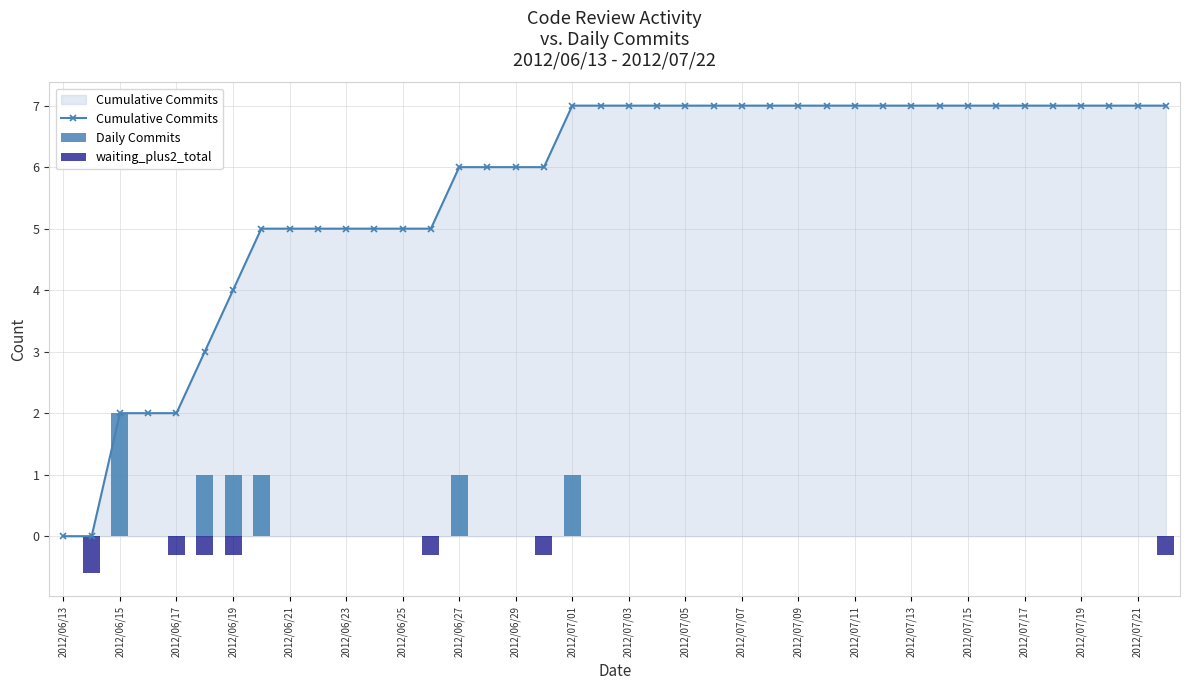

What is the spread (max minus min) of values at 39?

7.3